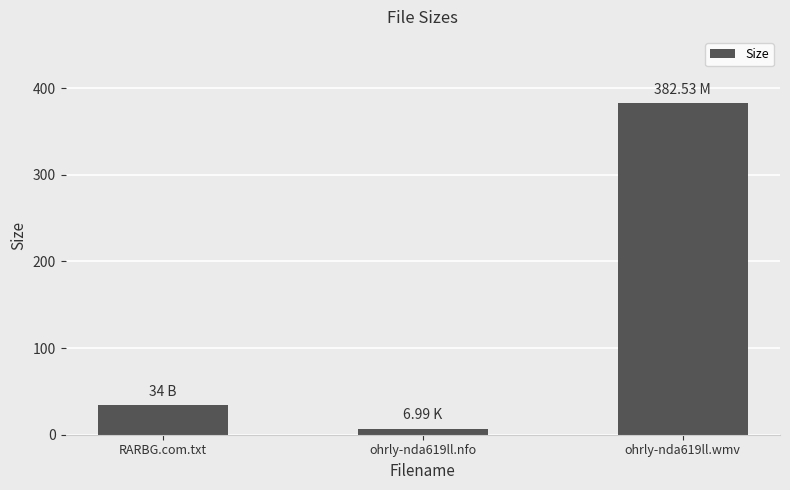

List the labels in order of value, smallest first.

ohrly-nda619ll.nfo, RARBG.com.txt, ohrly-nda619ll.wmv